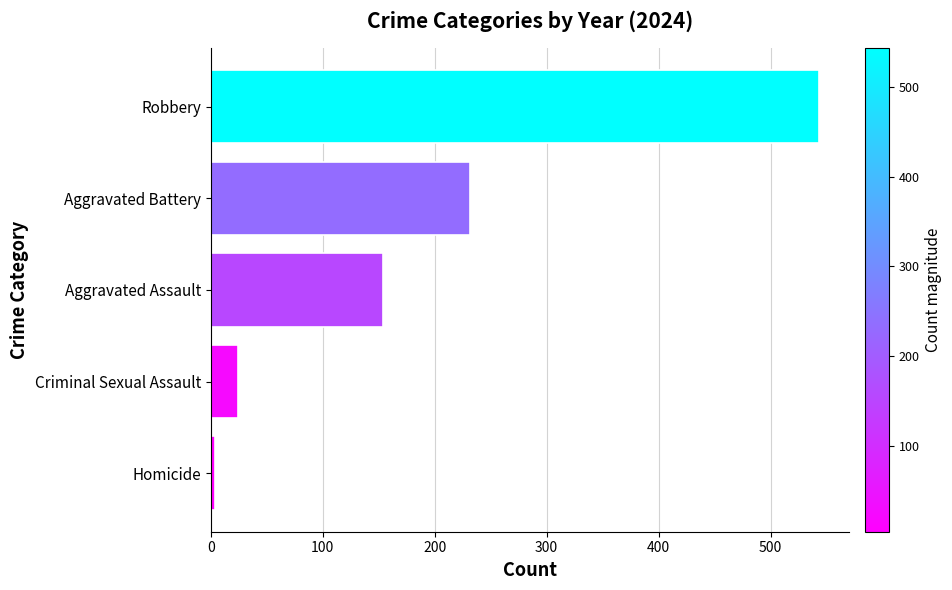

The value at Robbery is 543. True or false?

True